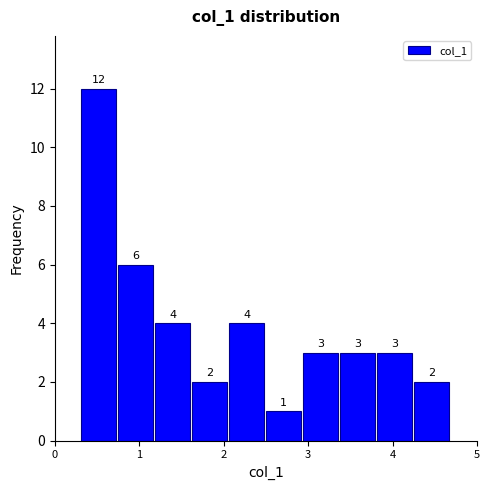

How tall is the bar that spans 0.7 to 1.2 on the x-axis? The bar edges are not printed on the chart, so give them approximately, as read against the axis.

6